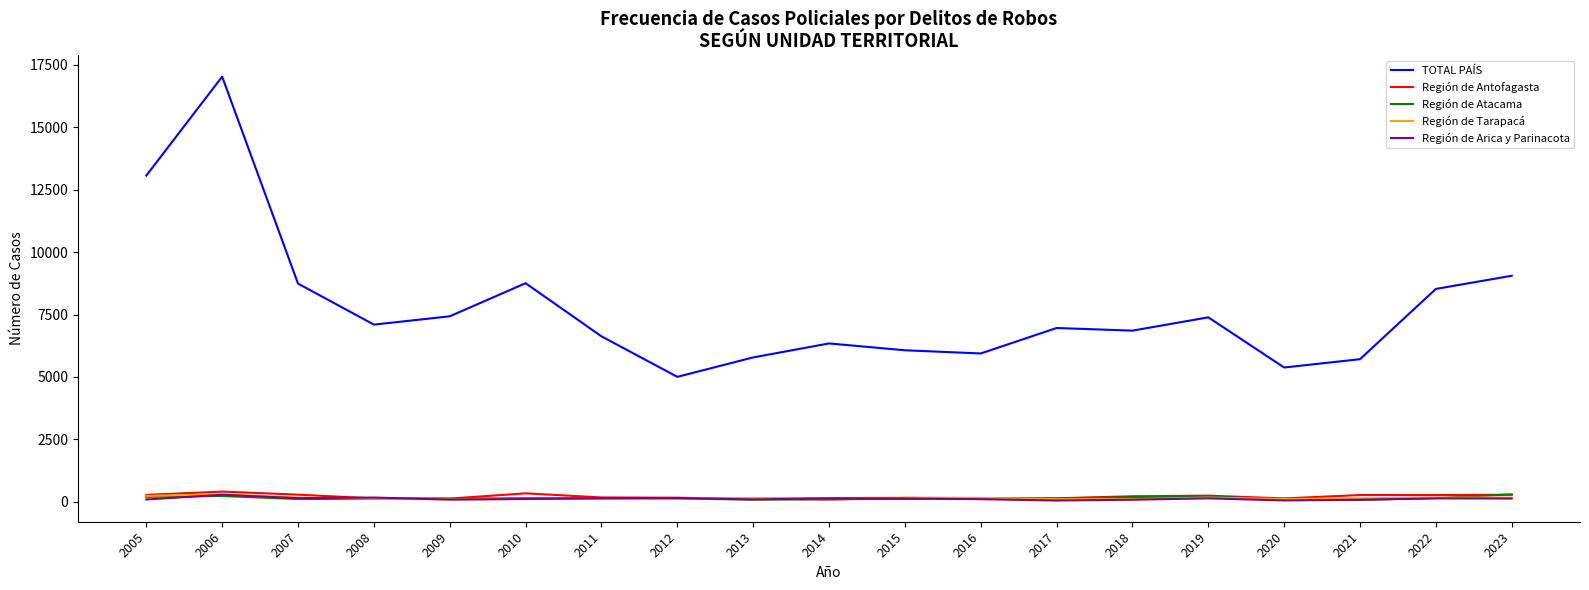

True or false: TOTAL PAÍS and Región de Arica y Parinacota cross at least once.

False